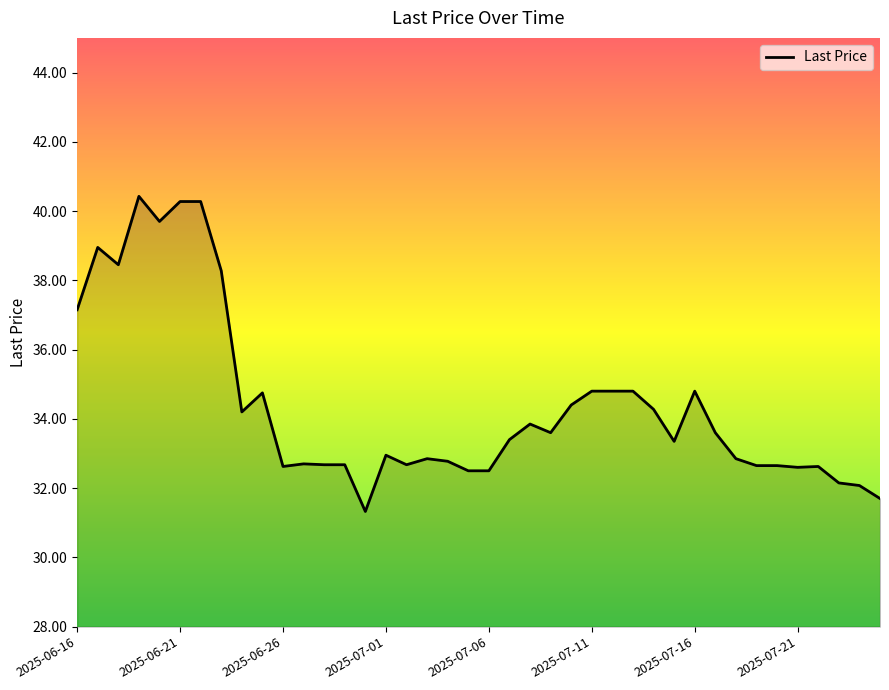

What is the greatest value displayed?

40.4